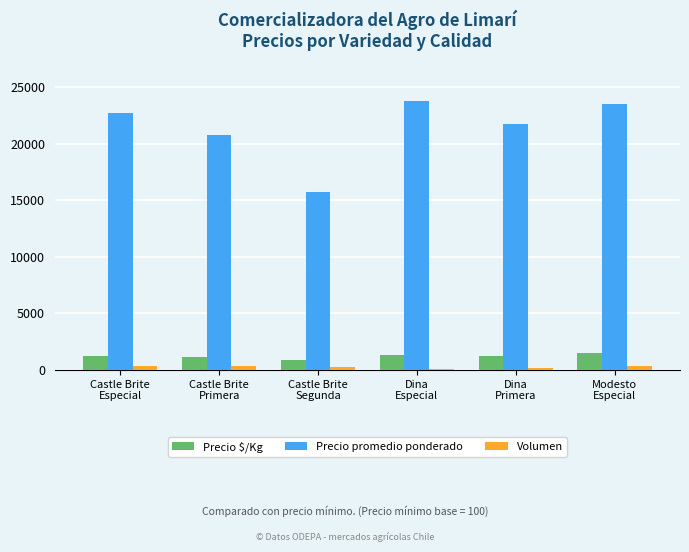

What is the label of the 2nd bar from the left?

Castle Brite
Primera